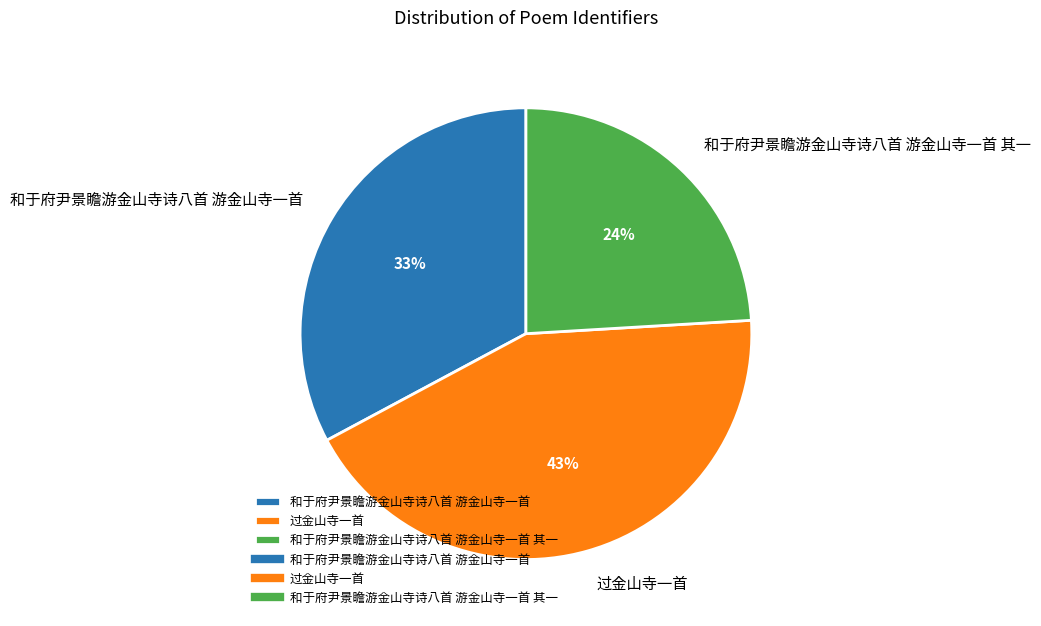

Is there a majority slice in this chart?

No